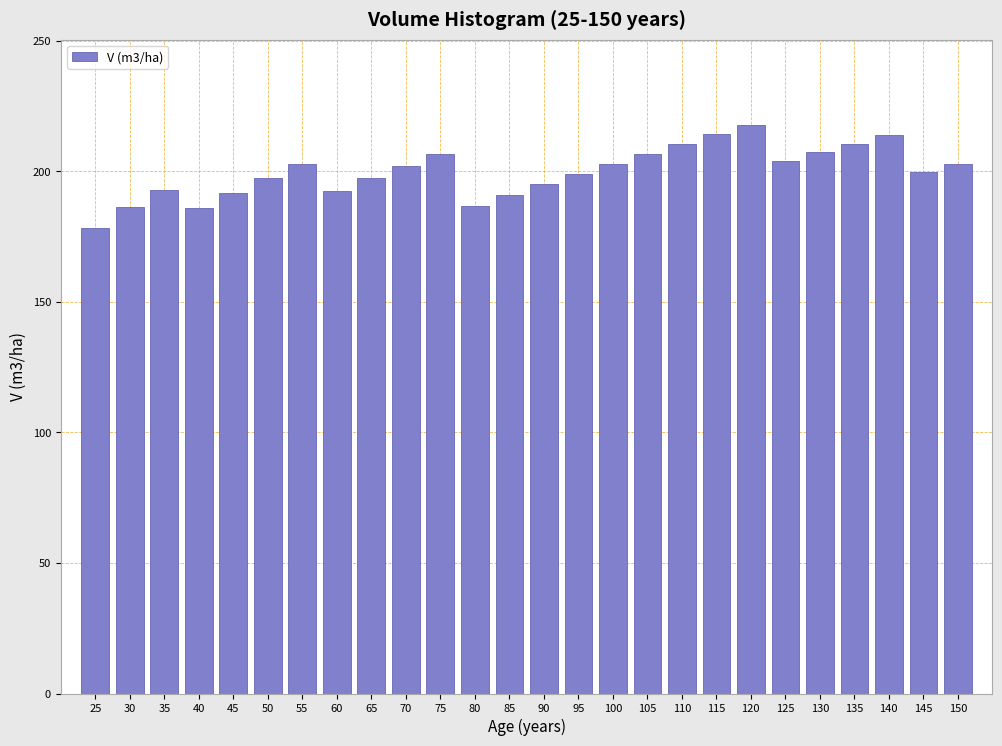

True or false: the data shows 191.8 at 45.

True